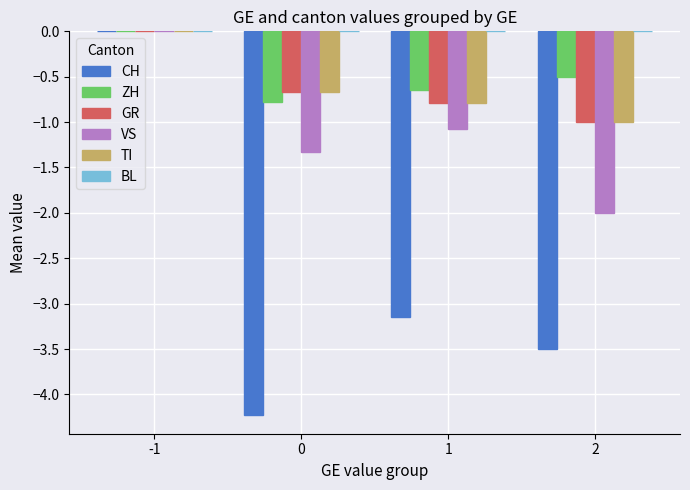

What is the sum of all ZH values?

-1.9